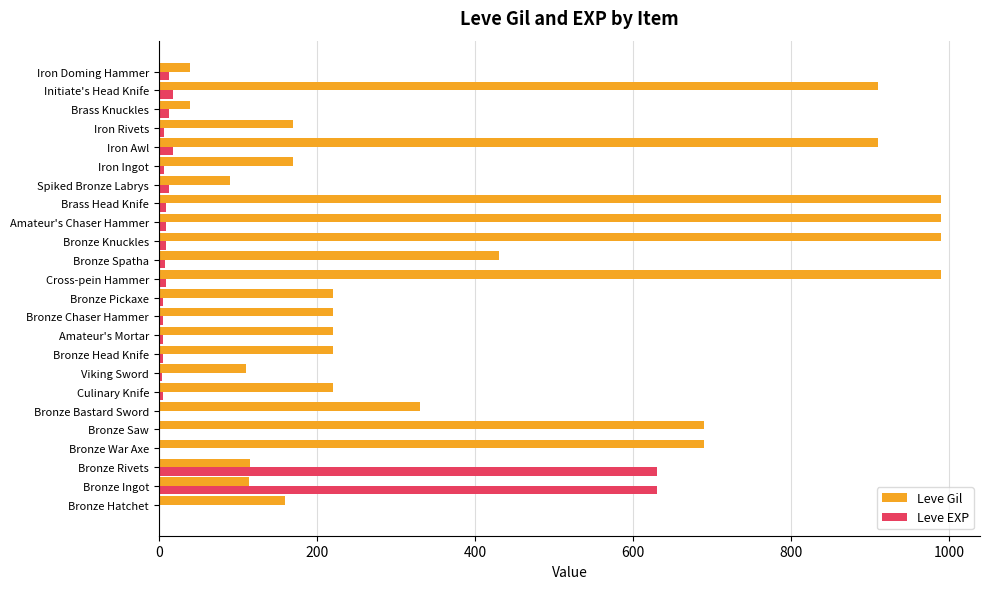

Is the value of Leve Gil at Bronze Bastard Sword greater than the value of Leve EXP at Bronze Saw?

Yes